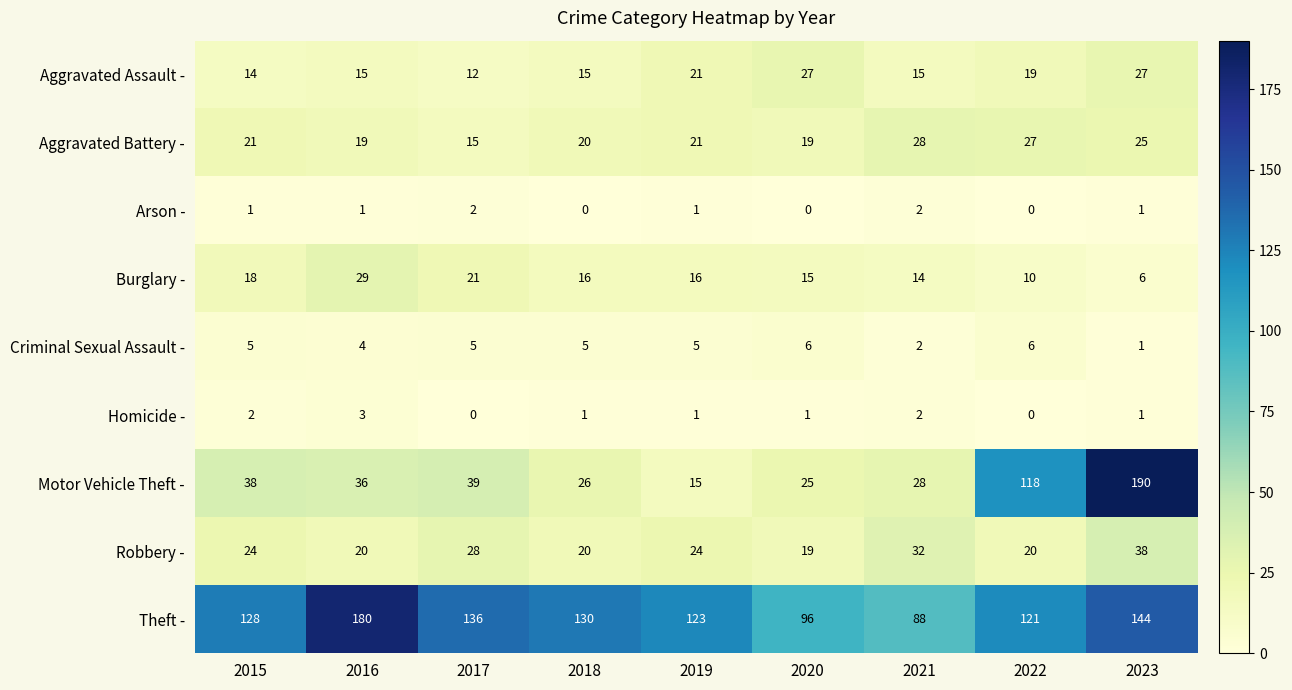

The Robbery - series shows 24 at 2019. True or false?

True